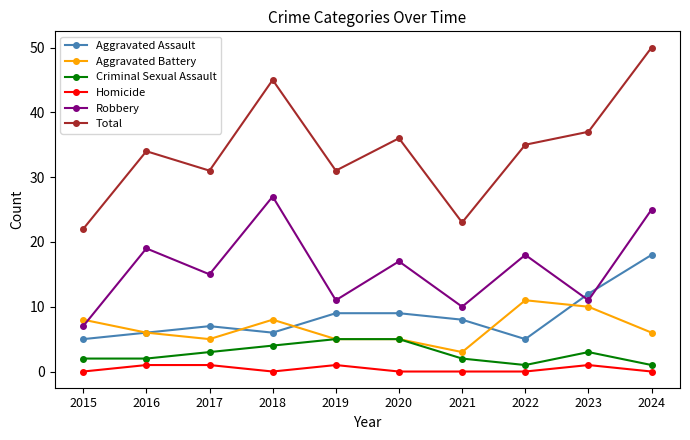

List the series in order of their peak value, highest first.

Total, Robbery, Aggravated Assault, Aggravated Battery, Criminal Sexual Assault, Homicide